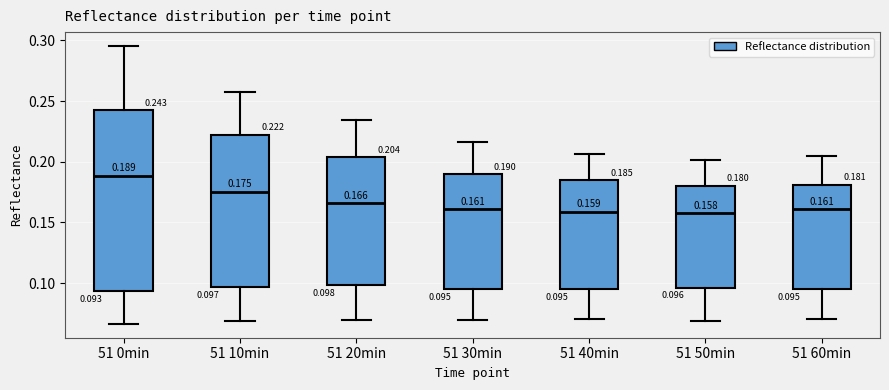

Which box's median line is the highest?

51 0min